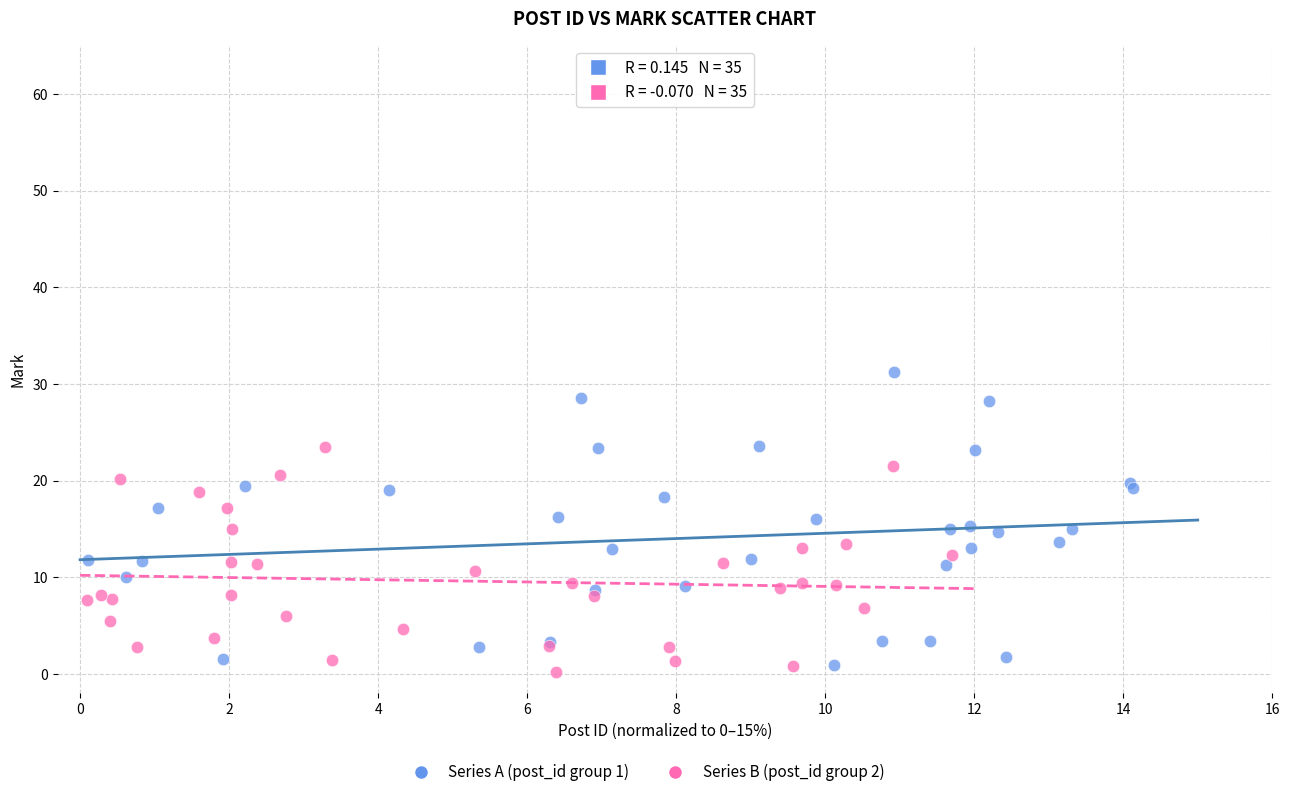

Which series reaches the maximum Y coordinate?

Series A (post_id group 1)